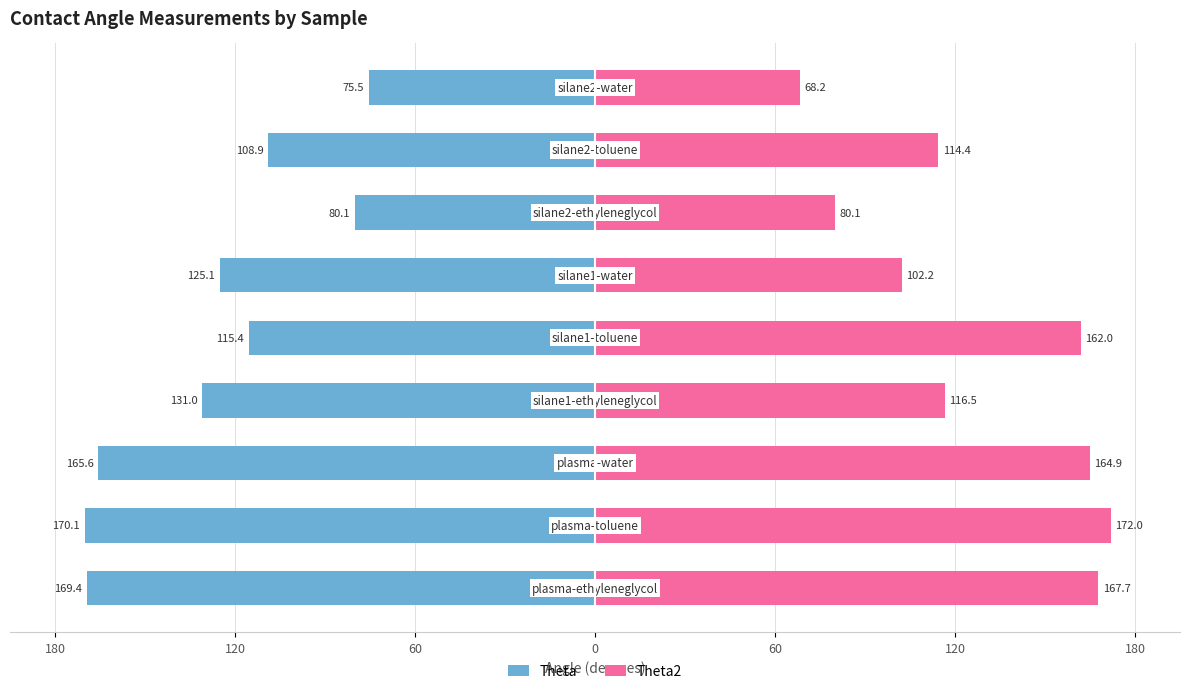

Rank the series by their average value, from lowest to highest.

Theta, Theta2